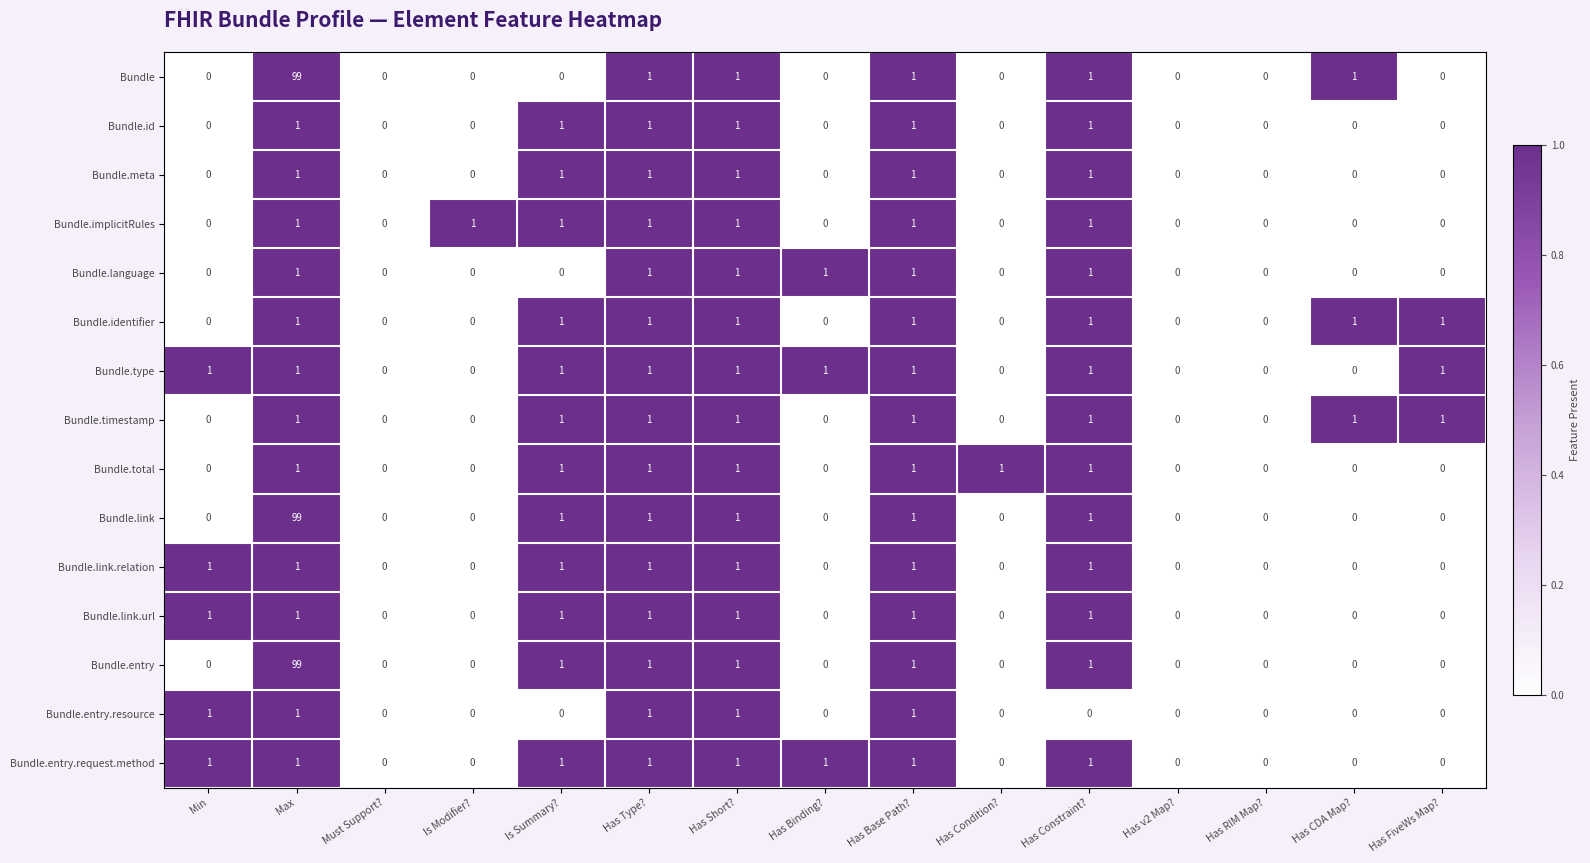

What is the sum of all Bundle.link.relation values?

7